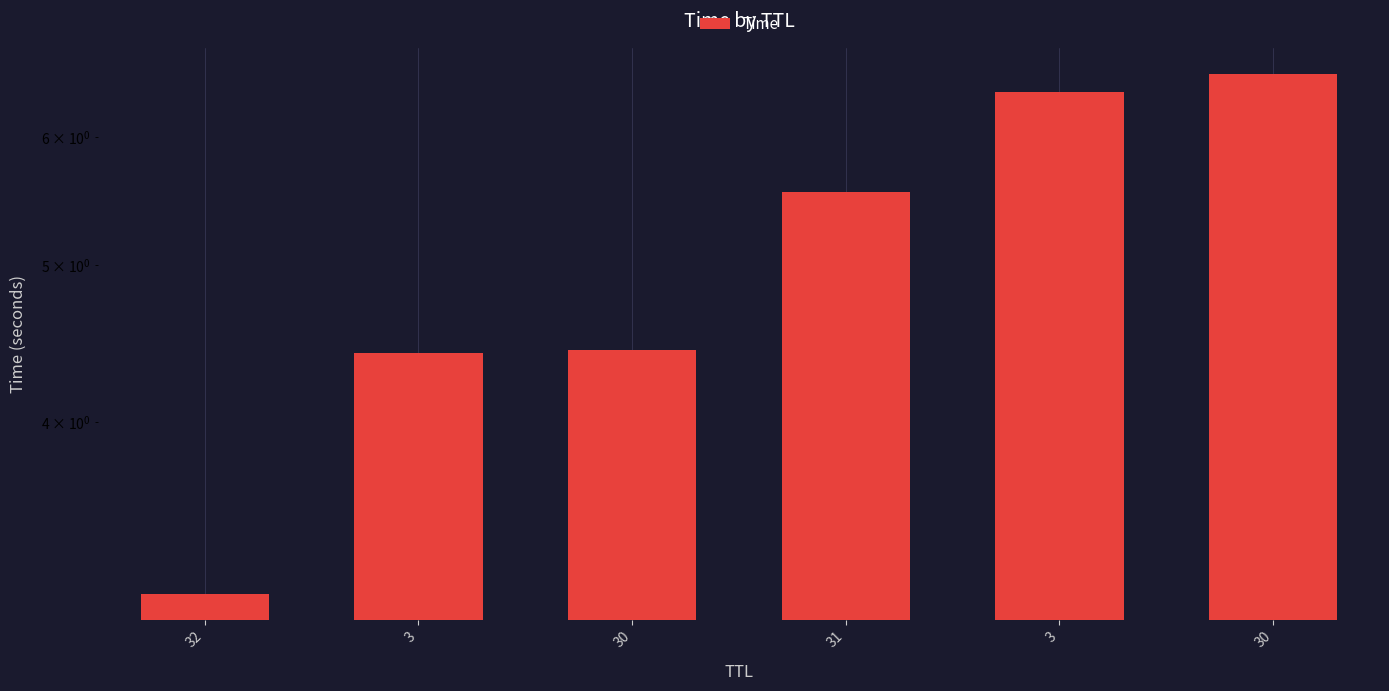

What is the minimum value shown in the chart?

3.1